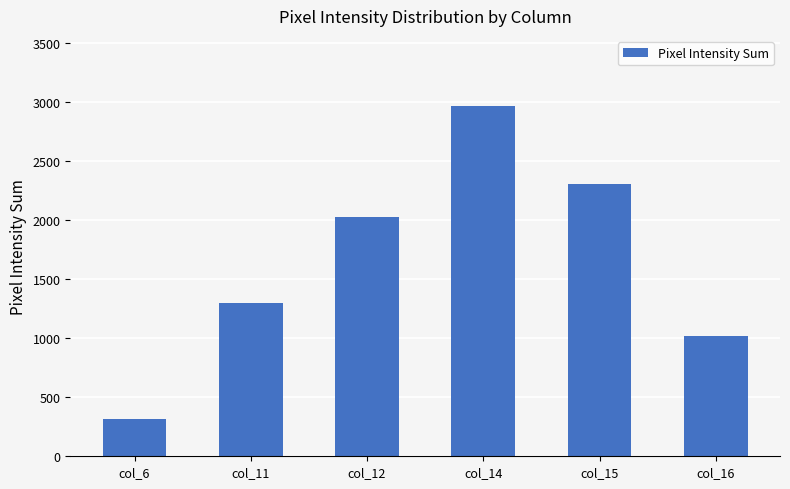

What is the sum of all values?

9937